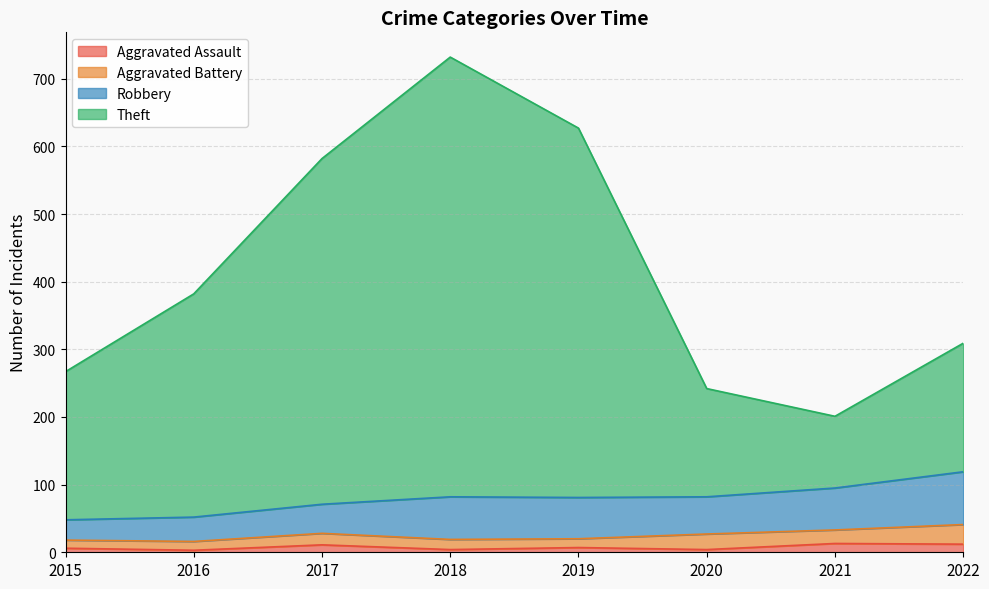

Rank the categories by Aggravated Assault value from highest to lowest.

2021, 2022, 2017, 2019, 2015, 2018, 2020, 2016